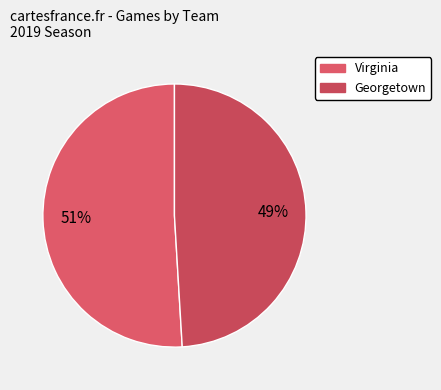

Does Virginia account for over 50% of the chart?

Yes